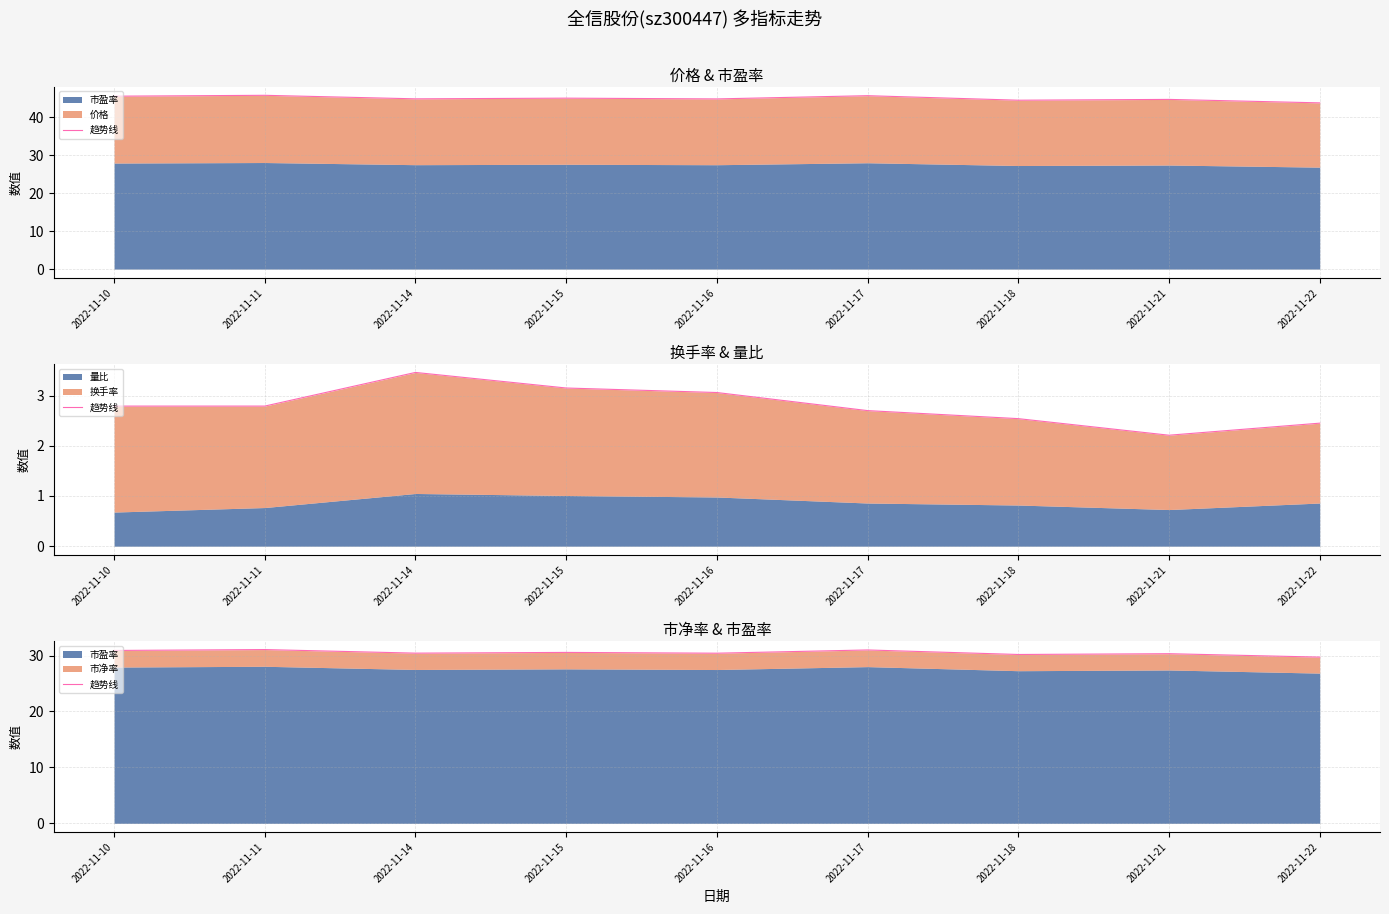

What is the difference between the maximum and second lowest values?

0.9